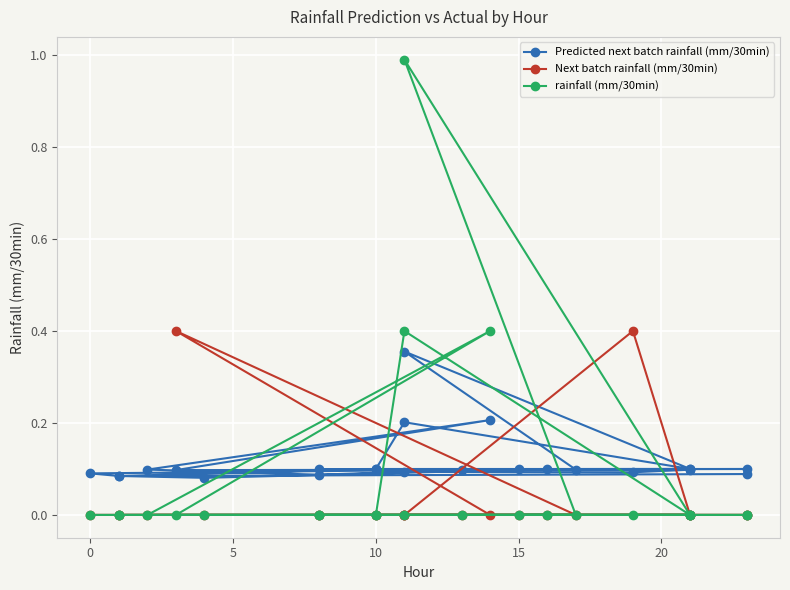

What is the minimum value for Predicted next batch rainfall (mm/30min)?

0.1